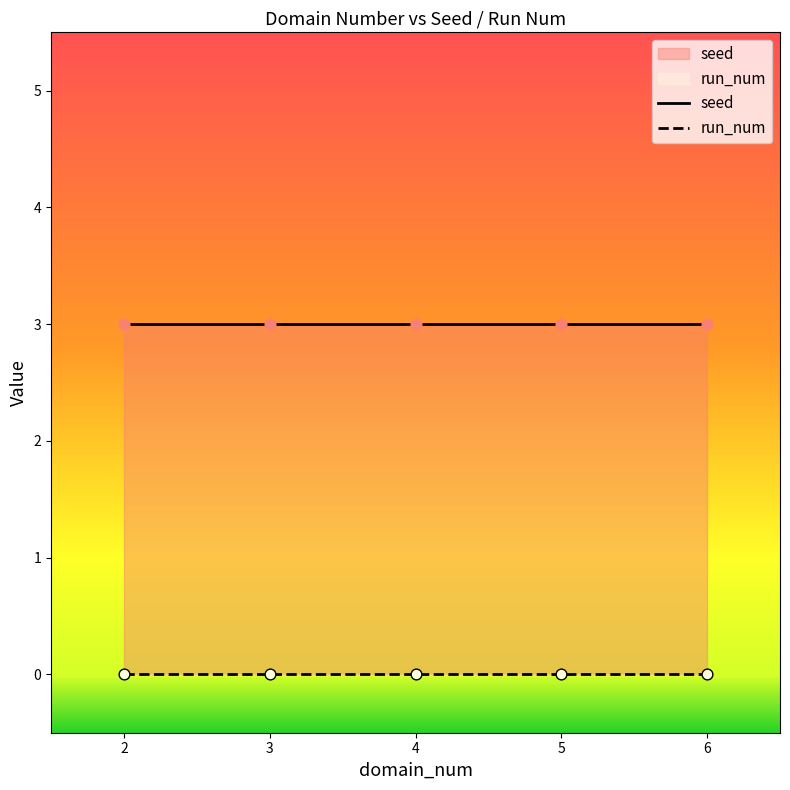

Which series contains the lowest Y value?

run_num